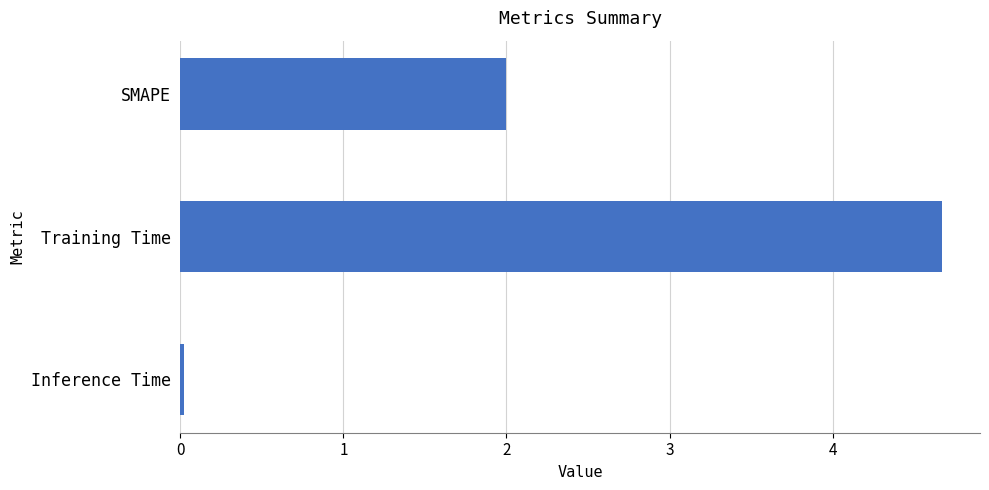

What is the label of the 3rd bar from the bottom?

SMAPE